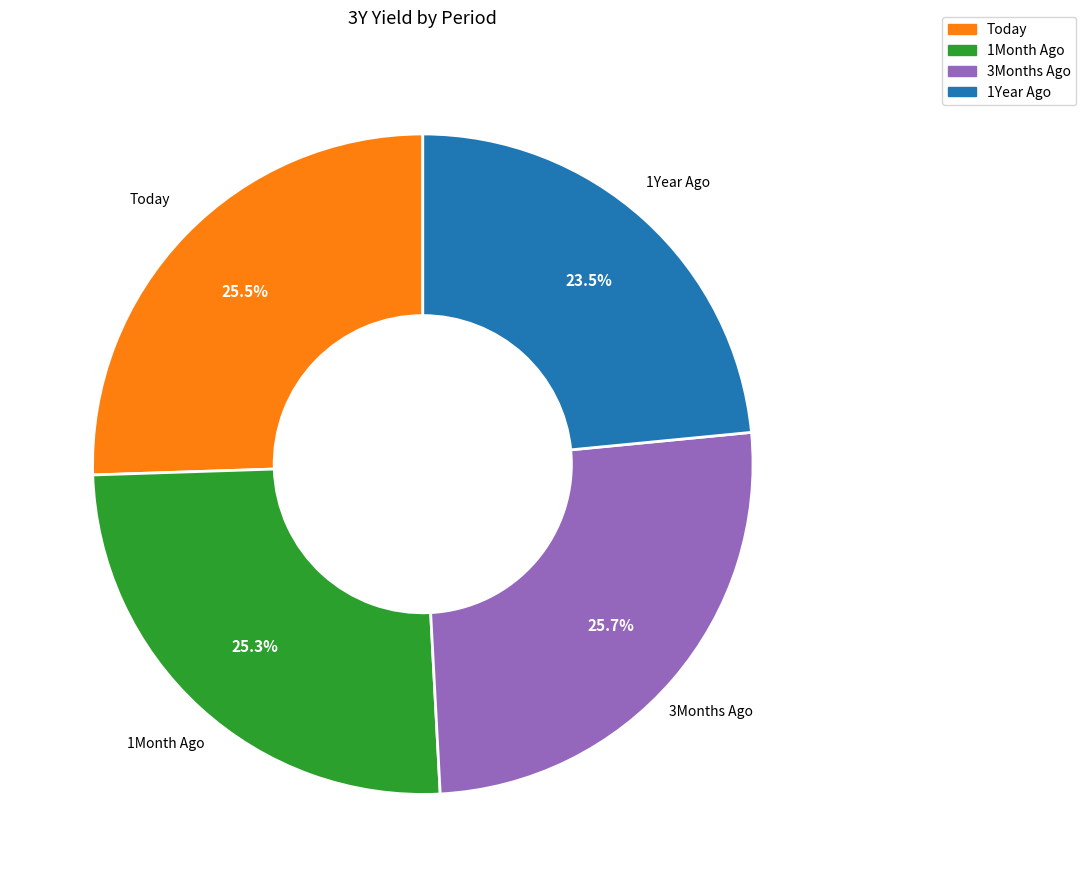

Is there any slice that represents more than half of the pie?

No